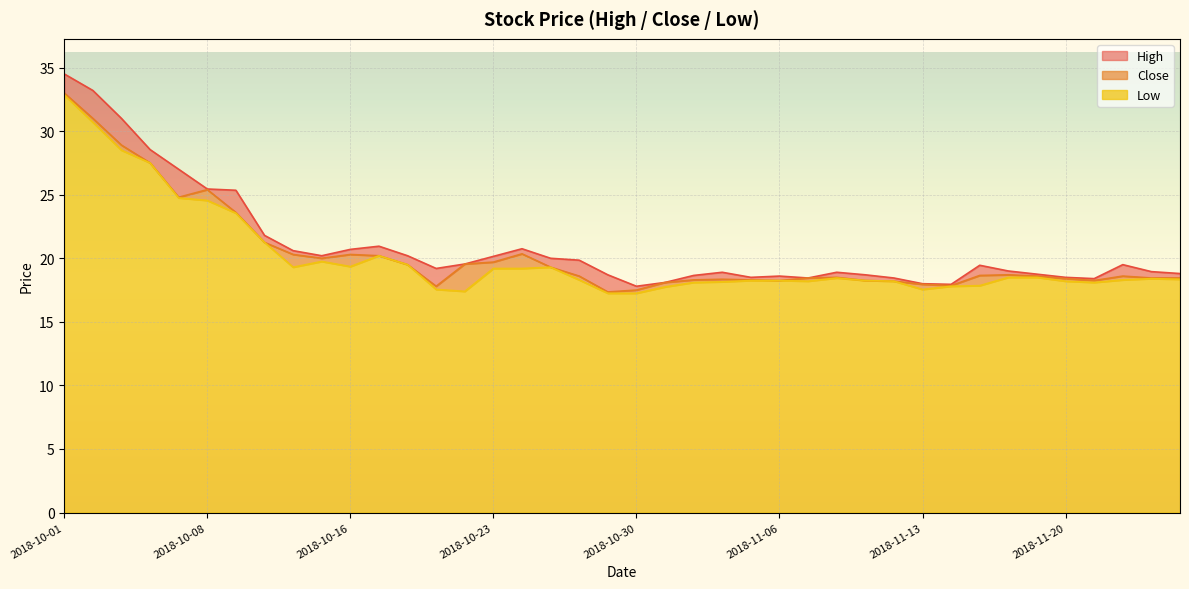

What is the sum of the High values at 2018-11-19 and 2018-11-15?

38.2